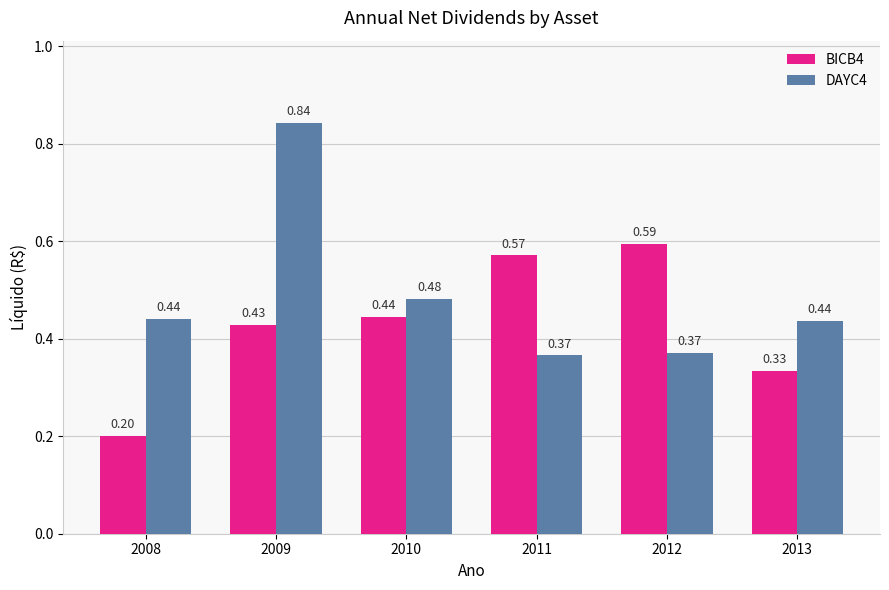

At which category is the sum across all series the highest?

2009